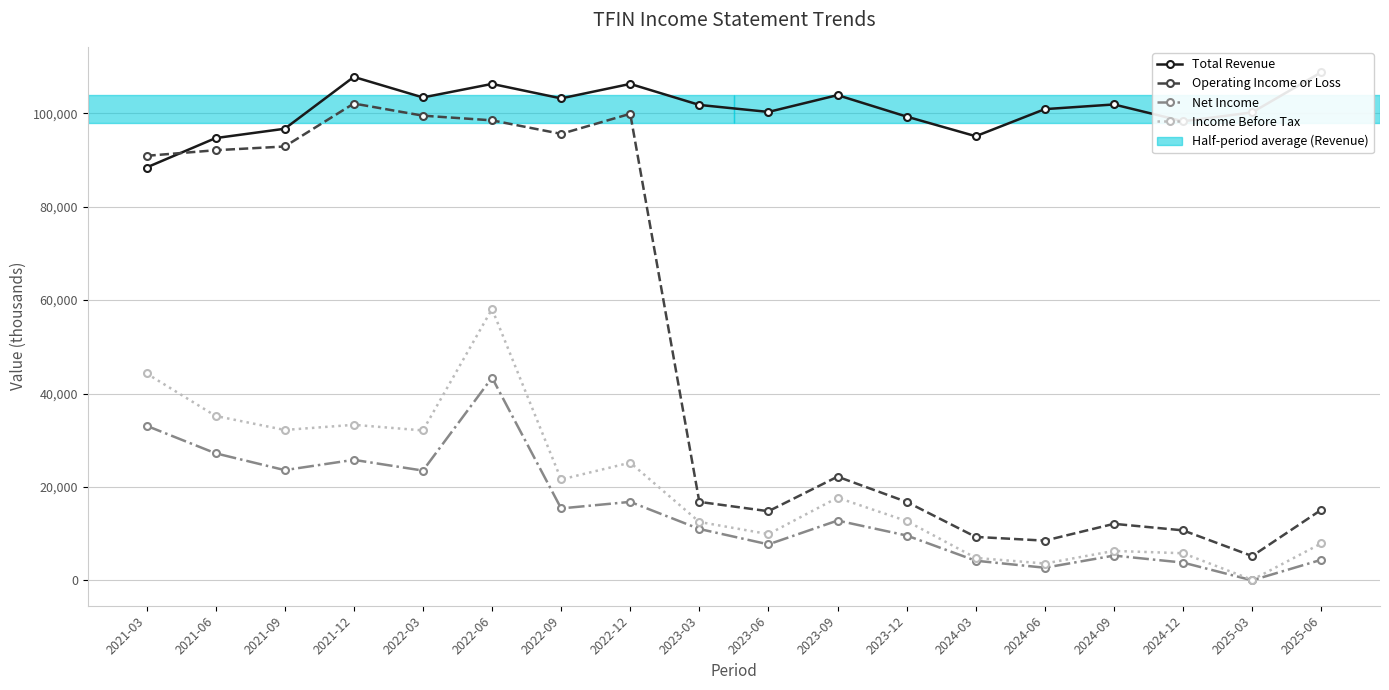

True or false: Operating Income or Loss and Total Revenue intersect in this chart.

True